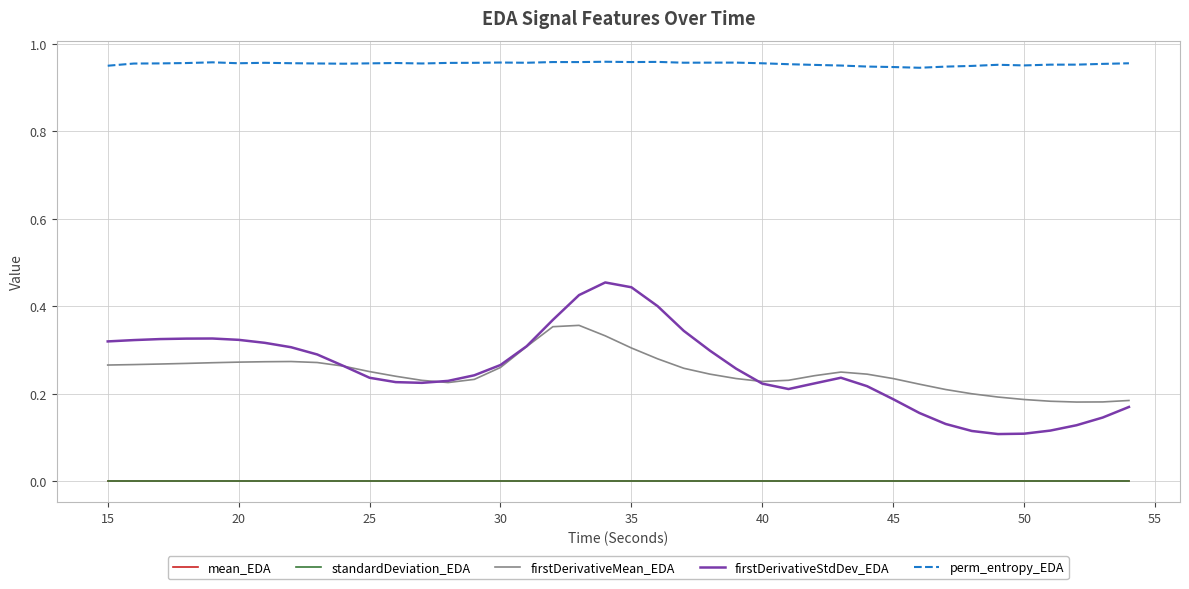

True or false: mean_EDA and firstDerivativeStdDev_EDA intersect in this chart.

False